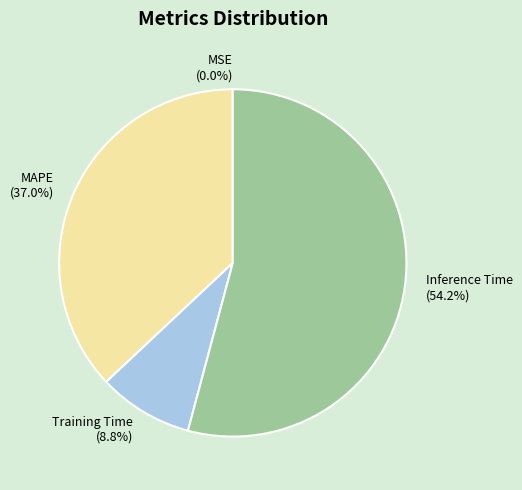

Do MAPE (37.0%) and Training Time (8.8%) together represent more than half of the pie?

No